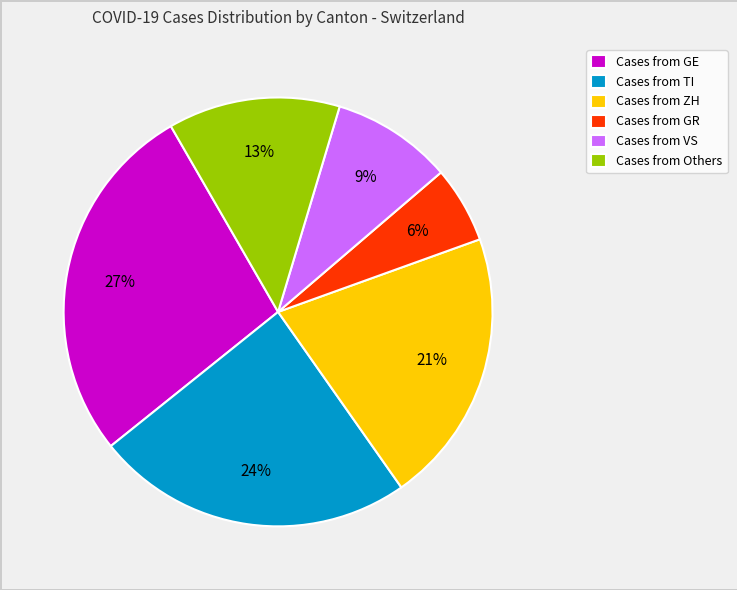

Which slice is the largest?

Cases from GE